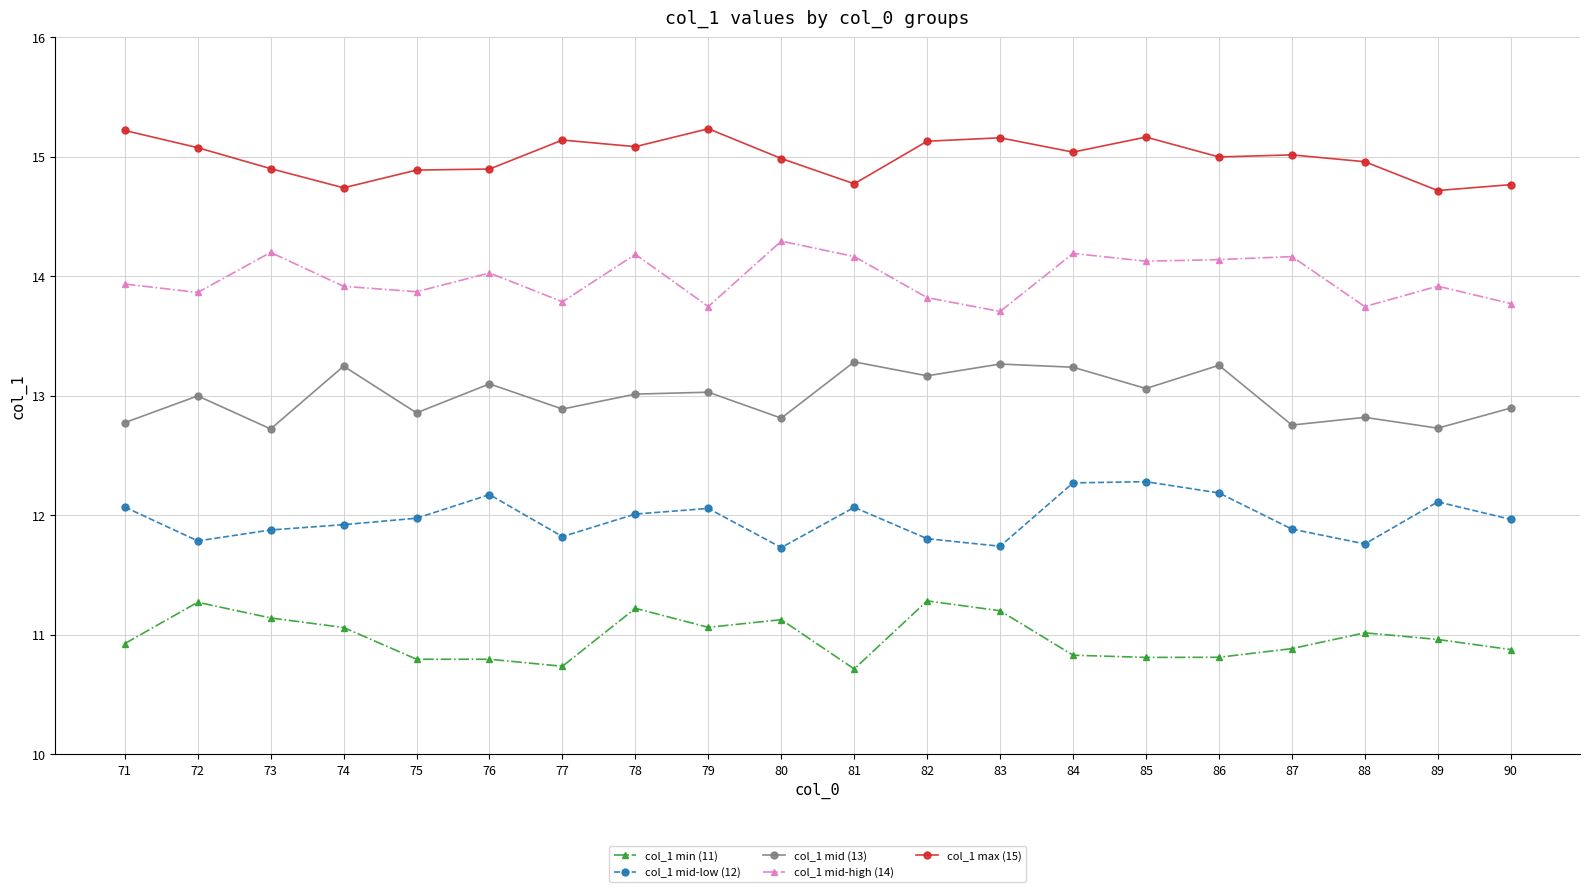

What is the value of the col_1 mid (13) point at the 11th from the left?

13.3